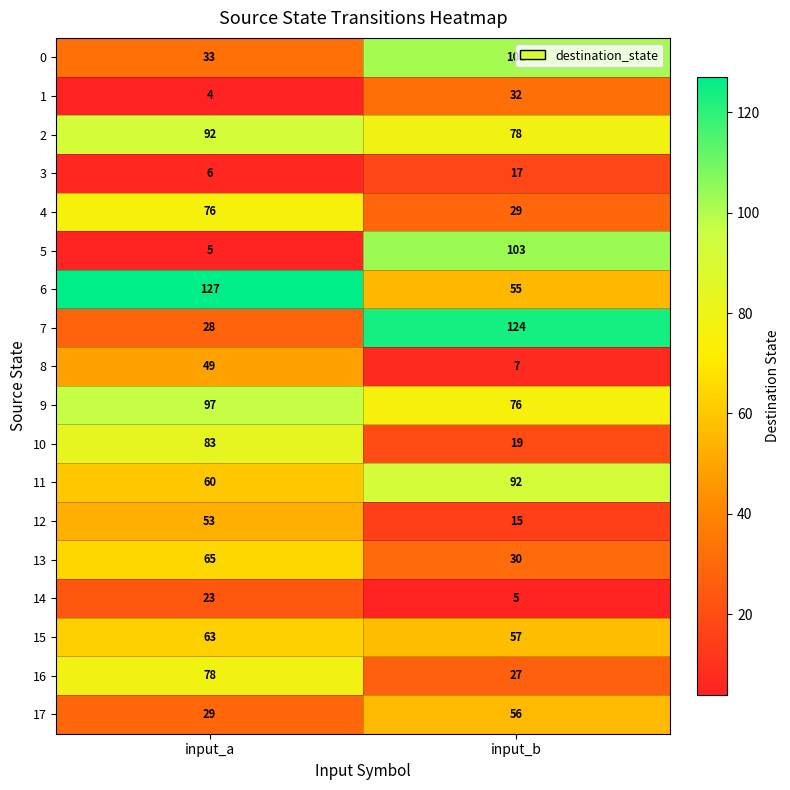

Which series has the largest range (max minus min)?

5